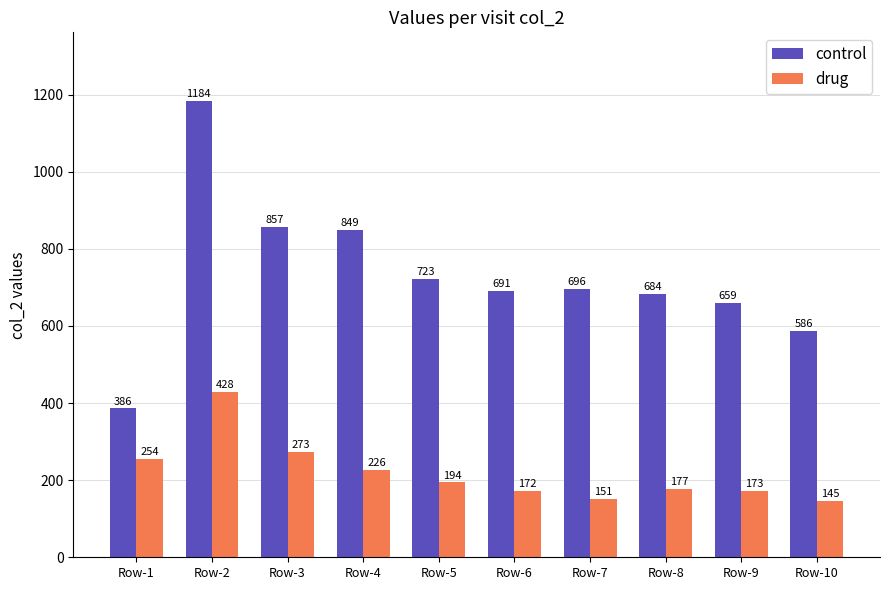

What is the value of the drug bar at the 9th from the left?

173